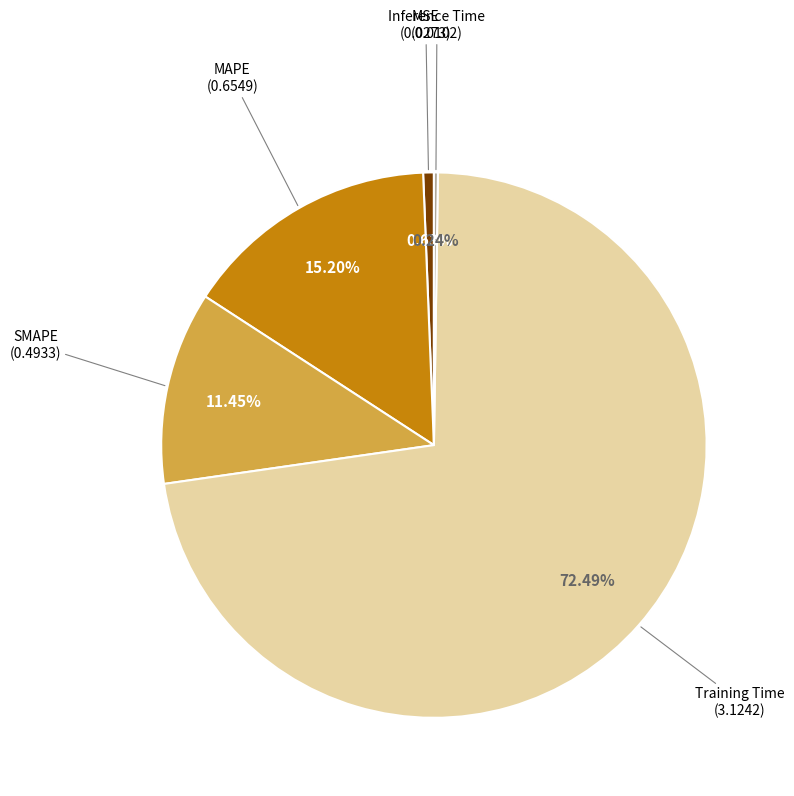

Is there any slice that represents more than half of the pie?

Yes